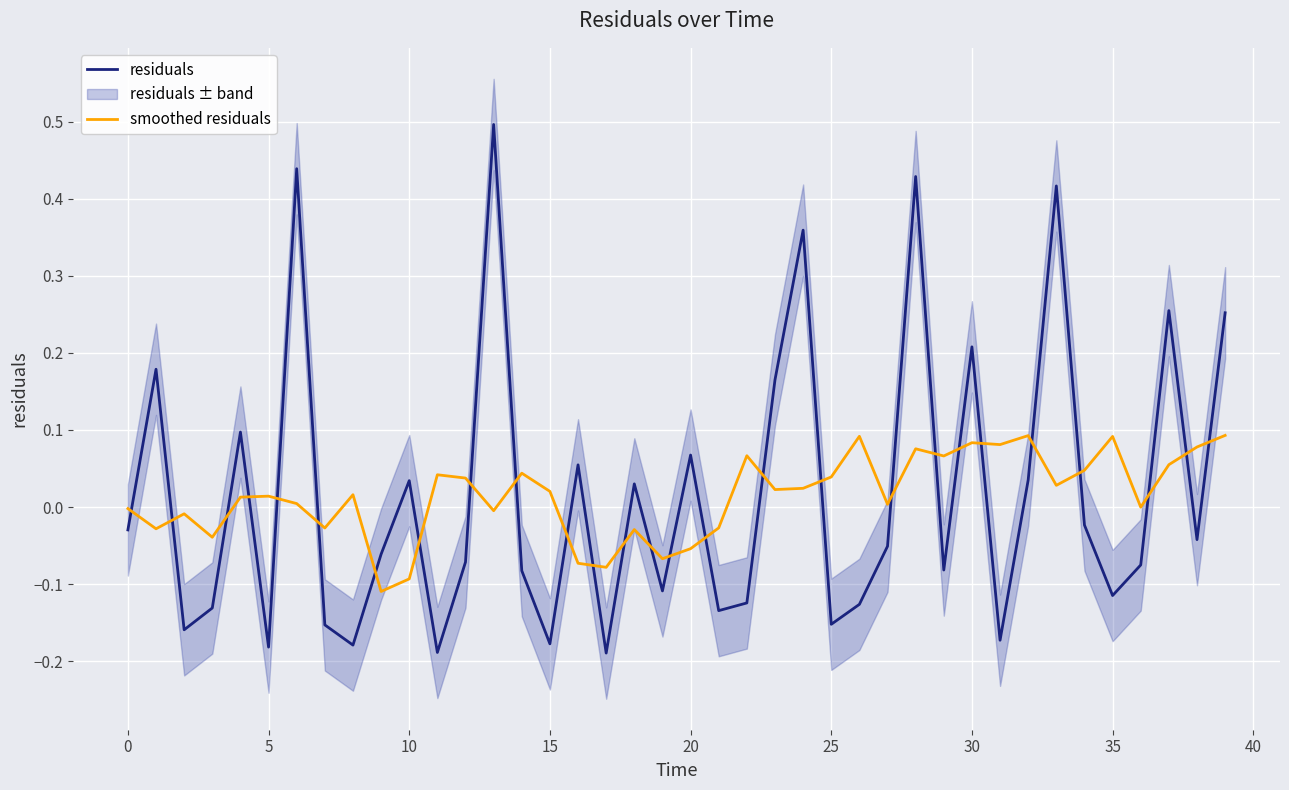

Reading left to right, list all the values displayed in this chart.

residuals: -0.0	0.2	-0.2	-0.1	0.1	-0.2	0.4	-0.2	-0.2	-0.1	0.0	-0.2	-0.1	0.5	-0.1	-0.2	0.1	-0.2	0.0	-0.1	0.1	-0.1	-0.1	0.2	0.4	-0.2	-0.1	-0.1	0.4	-0.1	0.2	-0.2	0.0	0.4	-0.0	-0.1	-0.1	0.3	-0.0	0.3
smoothed residuals: -0.0	-0.0	-0.0	-0.0	0.0	0.0	0.0	-0.0	0.0	-0.1	-0.1	0.0	0.0	-0.0	0.0	0.0	-0.1	-0.1	-0.0	-0.1	-0.1	-0.0	0.1	0.0	0.0	0.0	0.1	0.0	0.1	0.1	0.1	0.1	0.1	0.0	0.0	0.1	-0.0	0.1	0.1	0.1